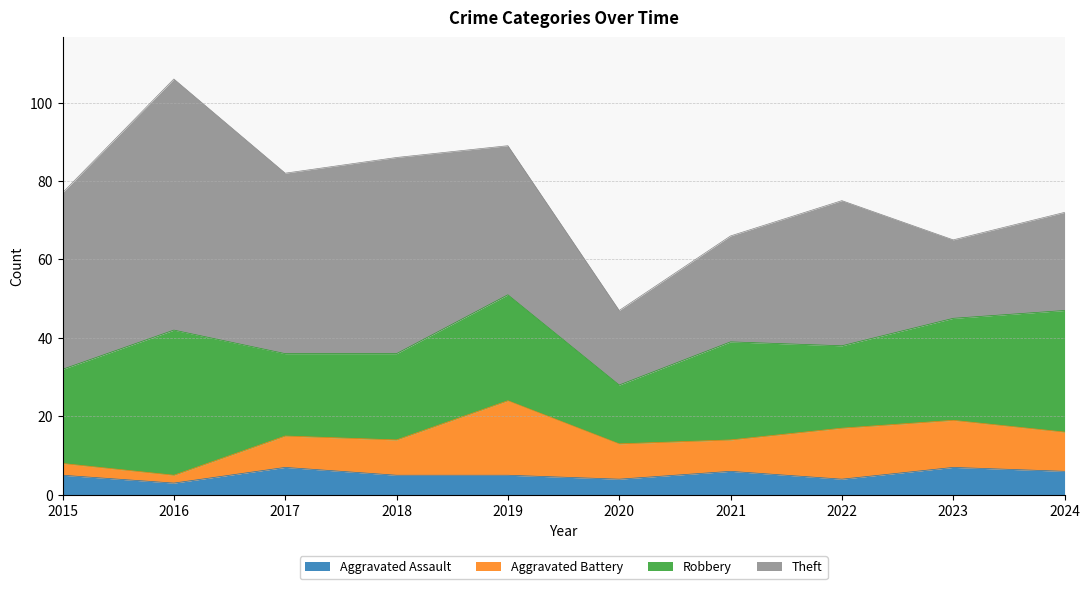

At how many categories does at least one series exceed 44?

4